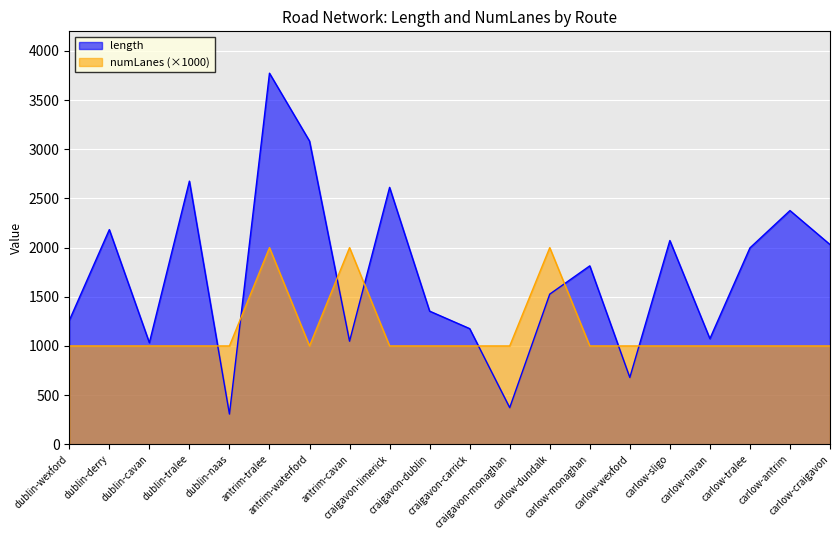

Rank the series by their maximum value, from highest to lowest.

length, numLanes (×1000)